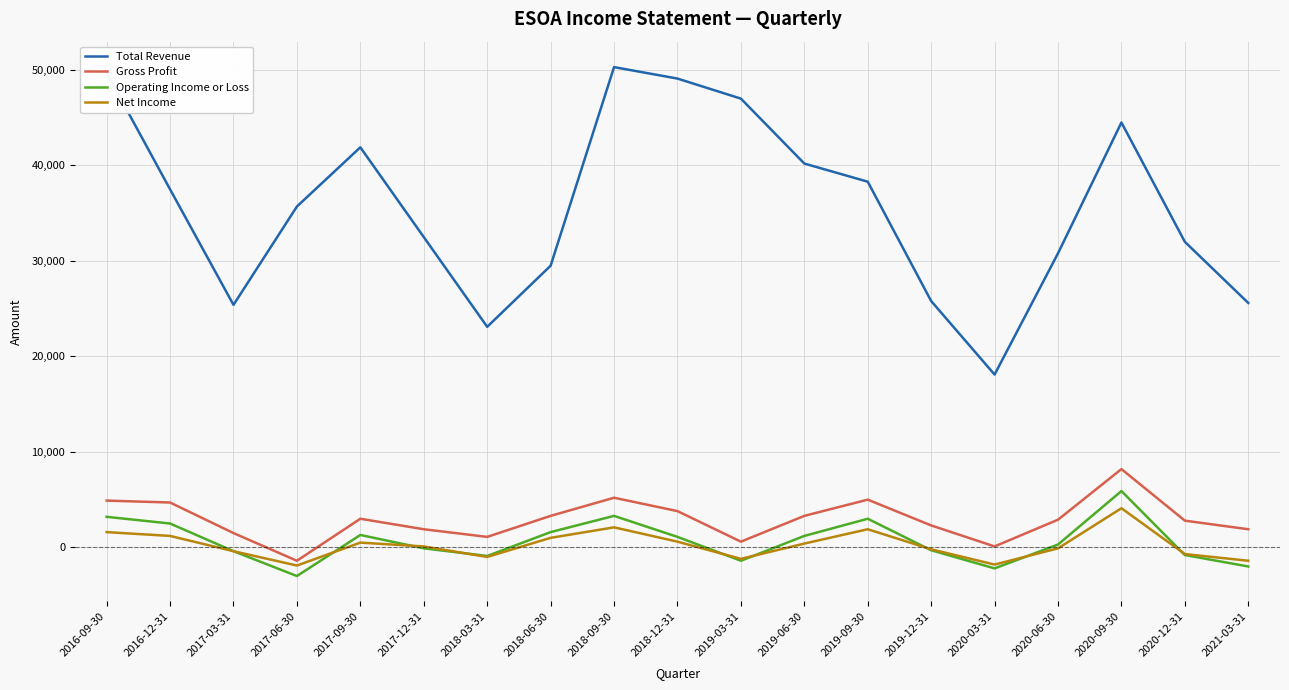

What is the sum of all Gross Profit values?

55100